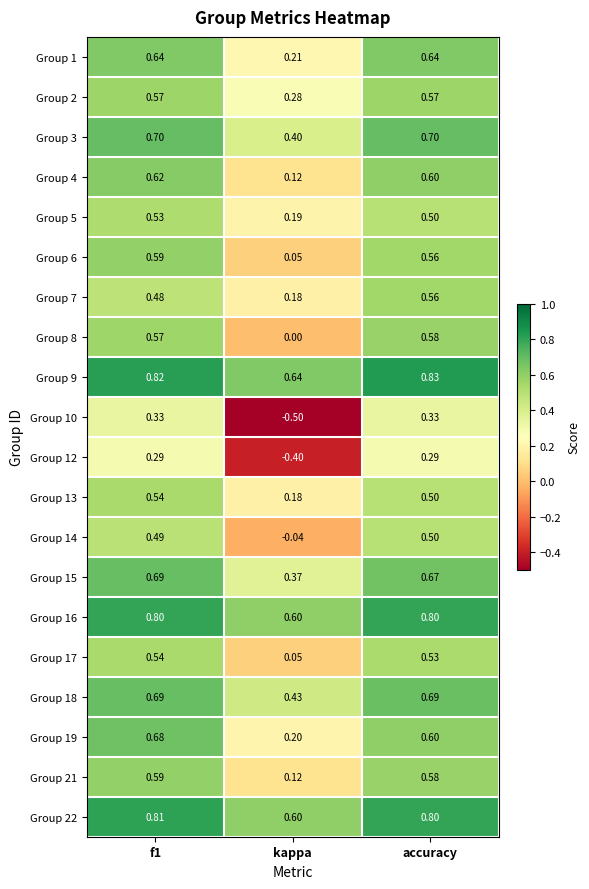

Is the value of Group 4 at kappa greater than the value of Group 1 at accuracy?

No